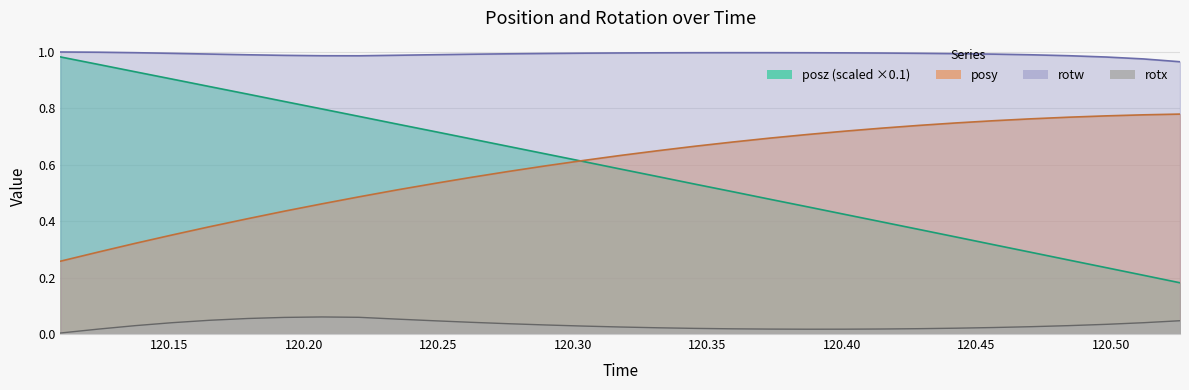

Reading right to left, what are all the values shown in this chart?

posy: 120.5256=0.8	120.512=0.8	120.4982=0.8	120.4841=0.8	120.4702=0.8	120.4565=0.8	120.4425=0.7	120.4286=0.7	120.4147=0.7	120.4009=0.7	120.387=0.7	120.373=0.7	120.3593=0.7	120.3453=0.7	120.3317=0.7	120.3177=0.6	120.3036=0.6	120.29=0.6	120.2761=0.6	120.2621=0.6	120.2487=0.5	120.2347=0.5	120.2205=0.5	120.2067=0.5	120.1927=0.4	120.1791=0.4	120.165=0.4	120.151=0.4	120.1373=0.3	120.1237=0.3	120.1095=0.3
posz: 120.5256=0.2	120.512=0.2	120.4982=0.2	120.4841=0.3	120.4702=0.3	120.4565=0.3	120.4425=0.3	120.4286=0.4	120.4147=0.4	120.4009=0.4	120.387=0.5	120.373=0.5	120.3593=0.5	120.3453=0.5	120.3317=0.6	120.3177=0.6	120.3036=0.6	120.29=0.6	120.2761=0.7	120.2621=0.7	120.2487=0.7	120.2347=0.7	120.2205=0.8	120.2067=0.8	120.1927=0.8	120.1791=0.9	120.165=0.9	120.151=0.9	120.1373=0.9	120.1237=1.0	120.1095=1.0
rotx: 120.5256=0.0	120.512=0.0	120.4982=0.0	120.4841=0.0	120.4702=0.0	120.4565=0.0	120.4425=0.0	120.4286=0.0	120.4147=0.0	120.4009=0.0	120.387=0.0	120.373=0.0	120.3593=0.0	120.3453=0.0	120.3317=0.0	120.3177=0.0	120.3036=0.0	120.29=0.0	120.2761=0.0	120.2621=0.0	120.2487=0.0	120.2347=0.1	120.2205=0.1	120.2067=0.1	120.1927=0.1	120.1791=0.1	120.165=0.0	120.151=0.0	120.1373=0.0	120.1237=0.0	120.1095=0.0
rotw: 120.5256=1.0	120.512=1.0	120.4982=1.0	120.4841=1.0	120.4702=1.0	120.4565=1.0	120.4425=1.0	120.4286=1.0	120.4147=1.0	120.4009=1.0	120.387=1.0	120.373=1.0	120.3593=1.0	120.3453=1.0	120.3317=1.0	120.3177=1.0	120.3036=1.0	120.29=1.0	120.2761=1.0	120.2621=1.0	120.2487=1.0	120.2347=1.0	120.2205=1.0	120.2067=1.0	120.1927=1.0	120.1791=1.0	120.165=1.0	120.151=1.0	120.1373=1.0	120.1237=1.0	120.1095=1.0